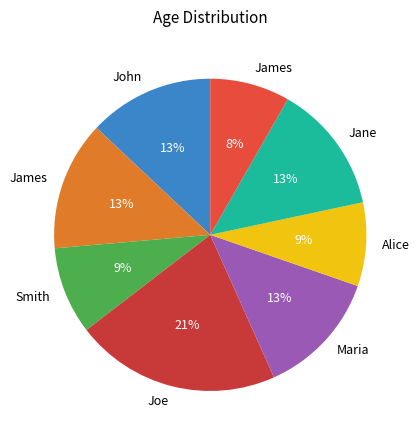

Which slice is the smallest?

James